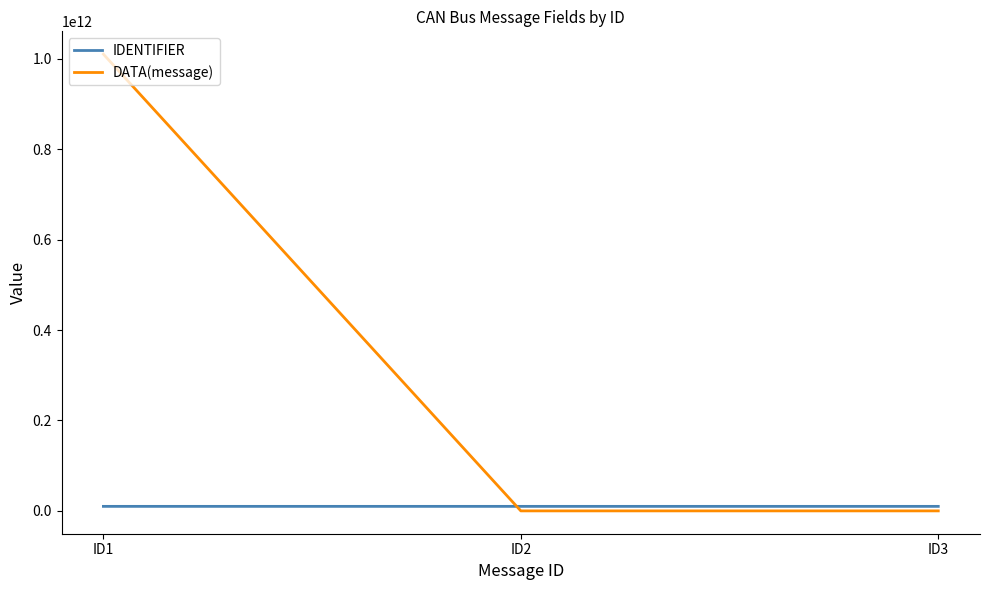

At which label does DATA(message) reach its peak?

ID1